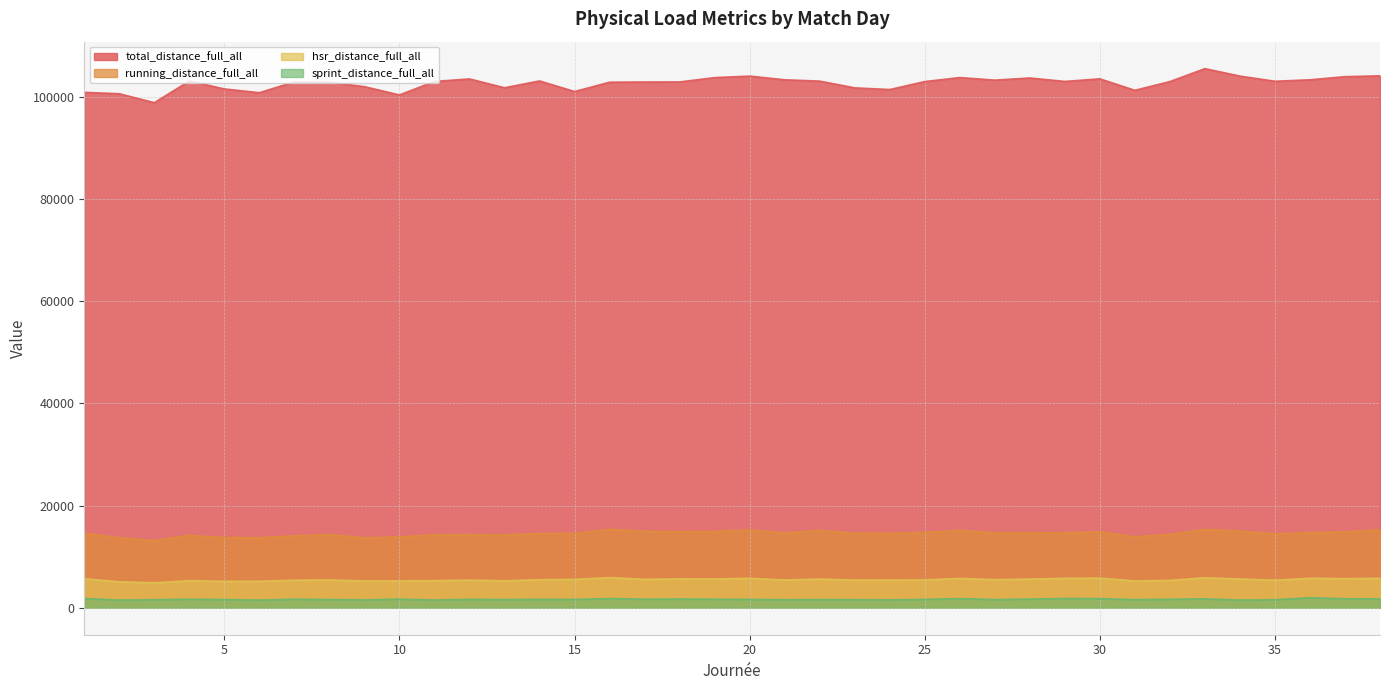

At 30, list the series in order from largest to smallest.

total_distance_full_all, running_distance_full_all, hsr_distance_full_all, sprint_distance_full_all